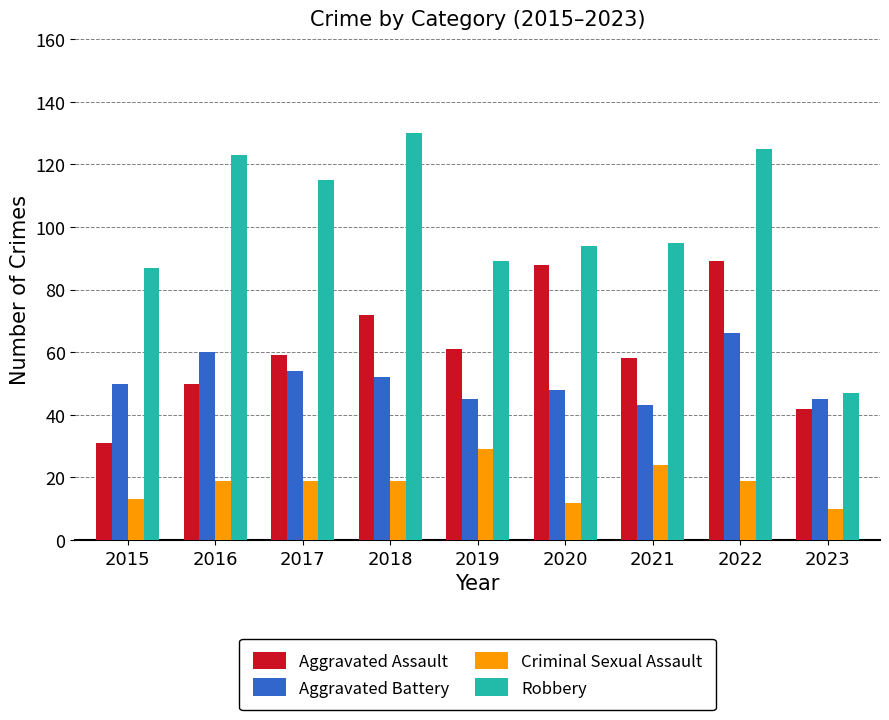

Which series changed the most between 2018 and 2019?

Robbery